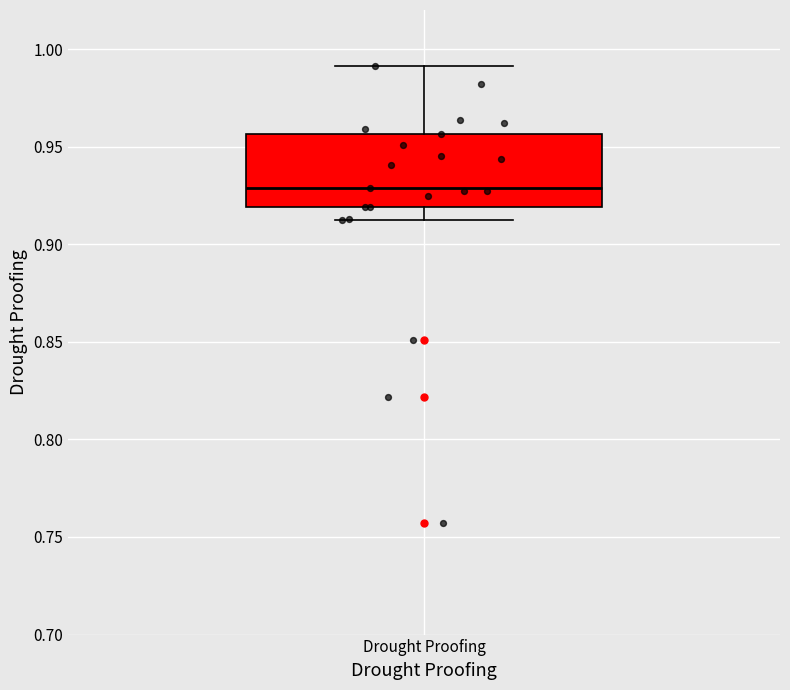

Transcribe this box plot: give where the median line is, the range the box spans, and where the two whiskers end, as read against the y-axis. The values are not printed on the chart, so give them approximately, as read against the axis.

median 0.930, box 0.920 to 0.955, whiskers 0.910 to 0.990